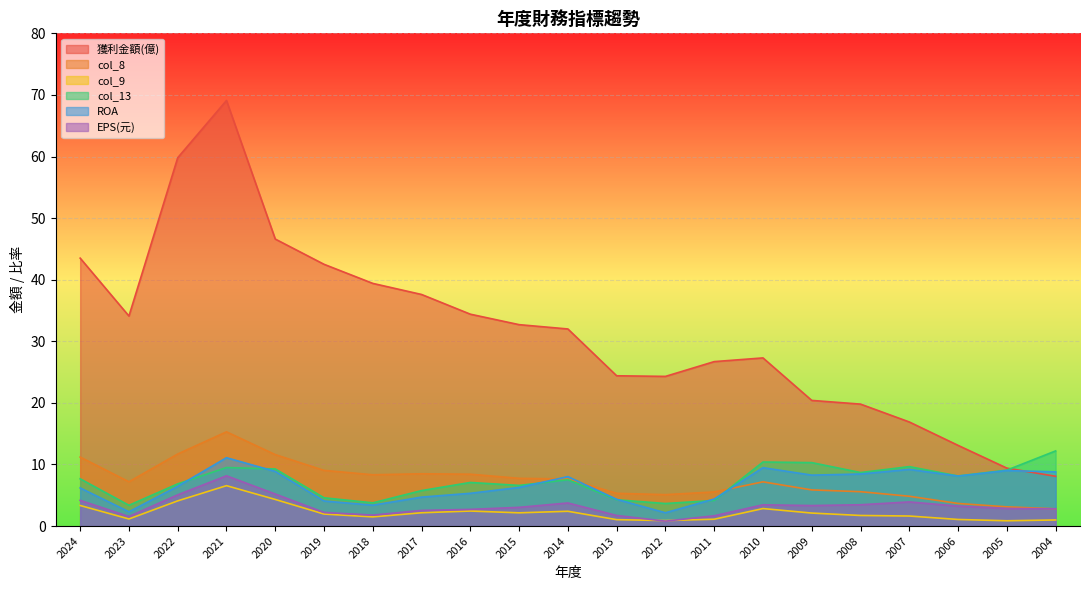

How many interior local valleys does the ROA series have?

5